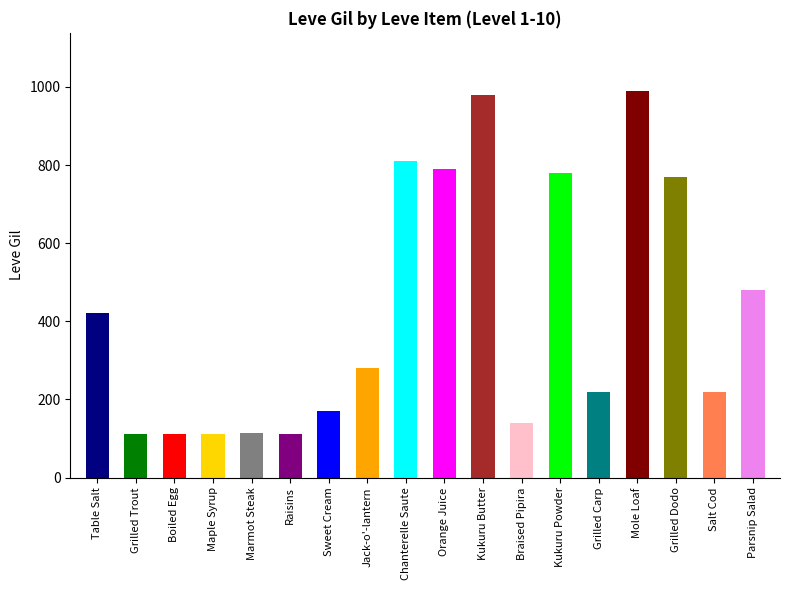

What position from the right is Maple Syrup?

15